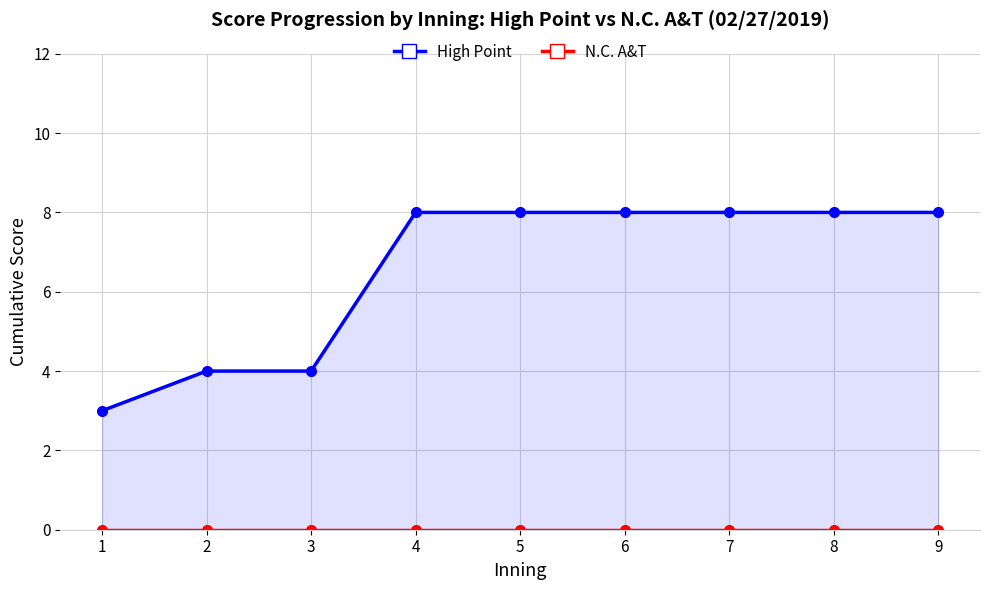

Is it true that N.C. A&T equals 0 at 7?

True